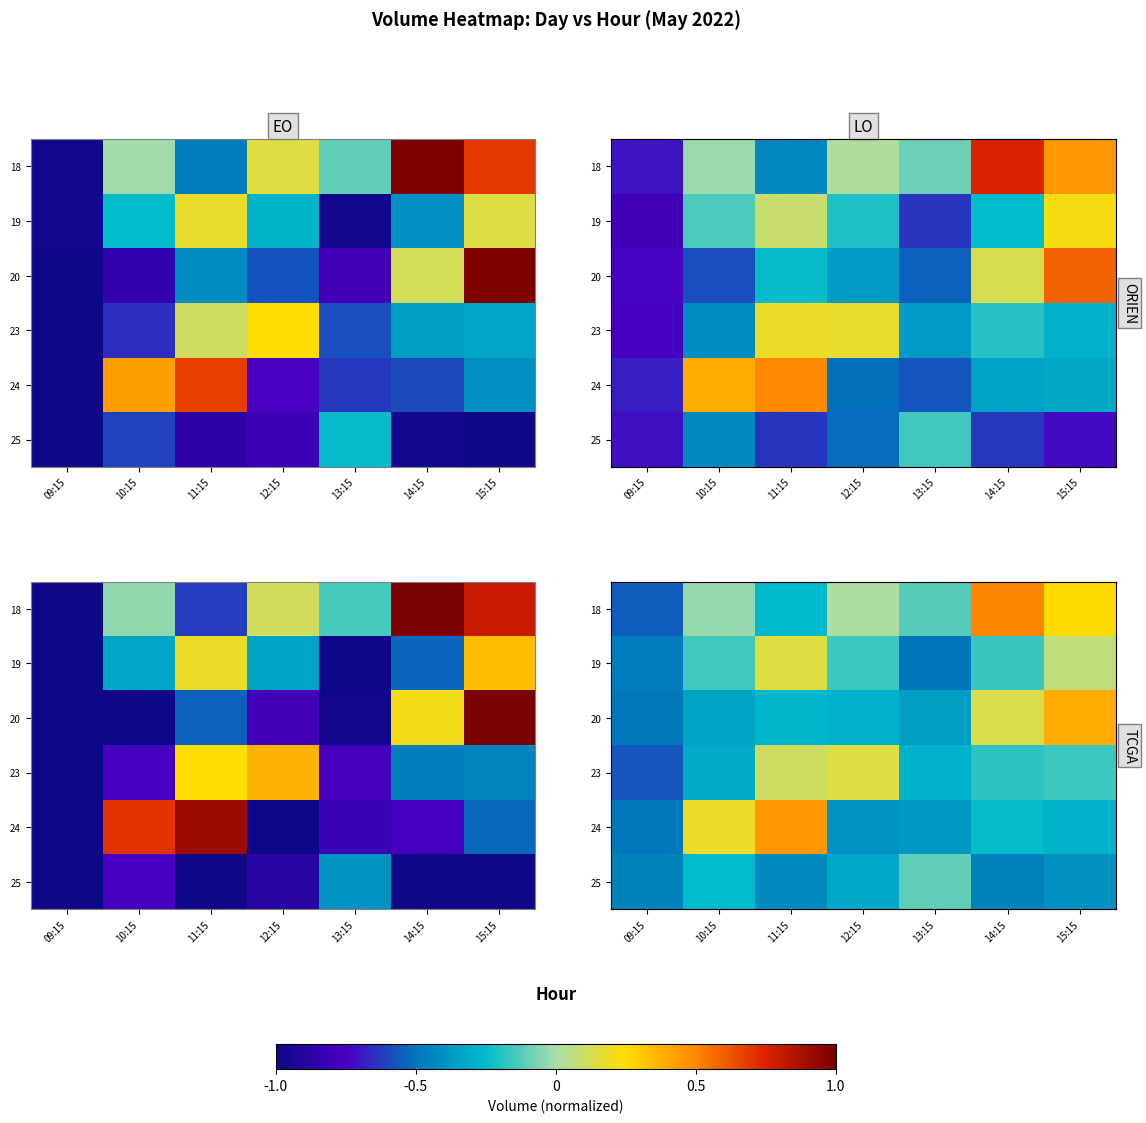

Where does the 20 series first go above 0?

14:15